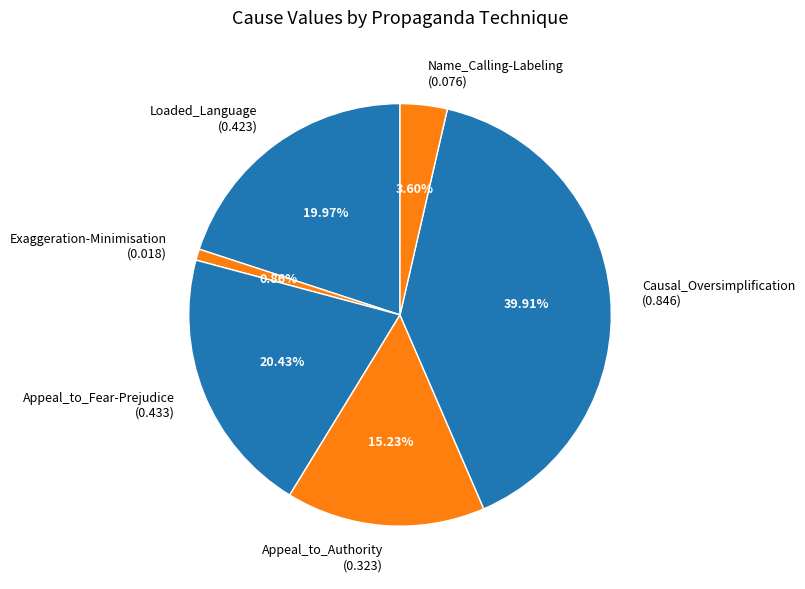

What portion of the pie excludes Appeal_to_Authority?

84.8%